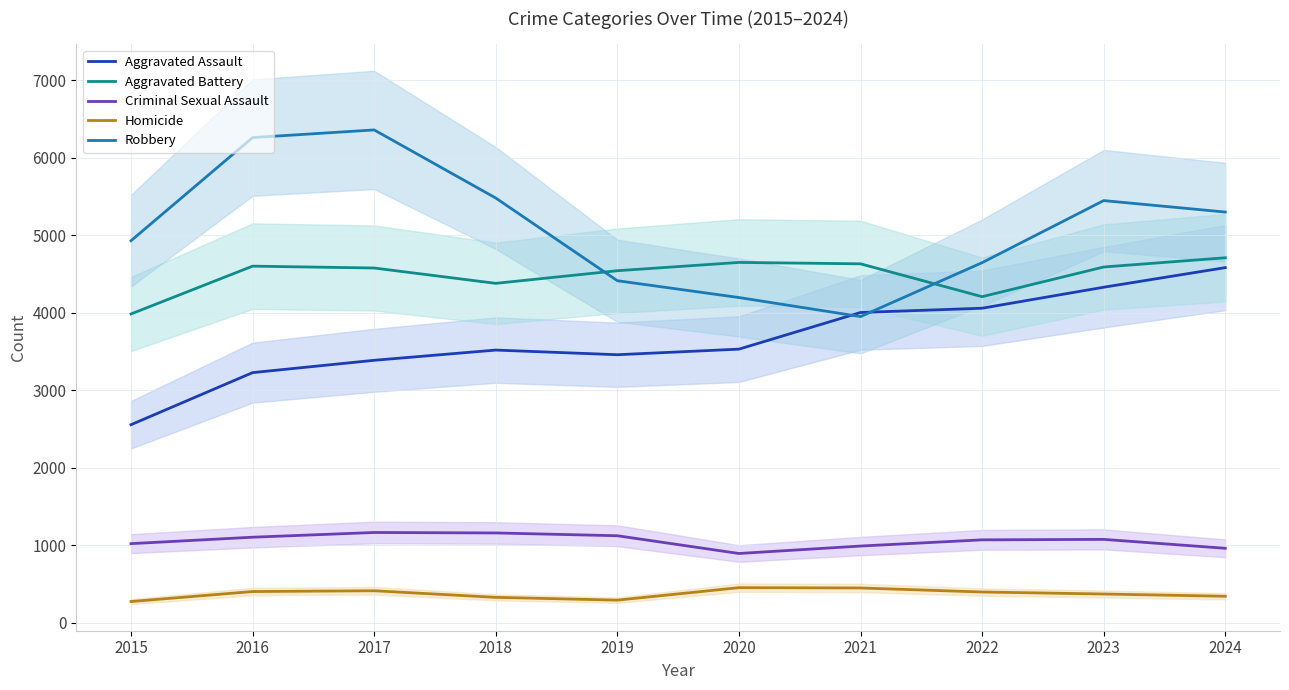

Is this an area chart (filled region under the line)?

No